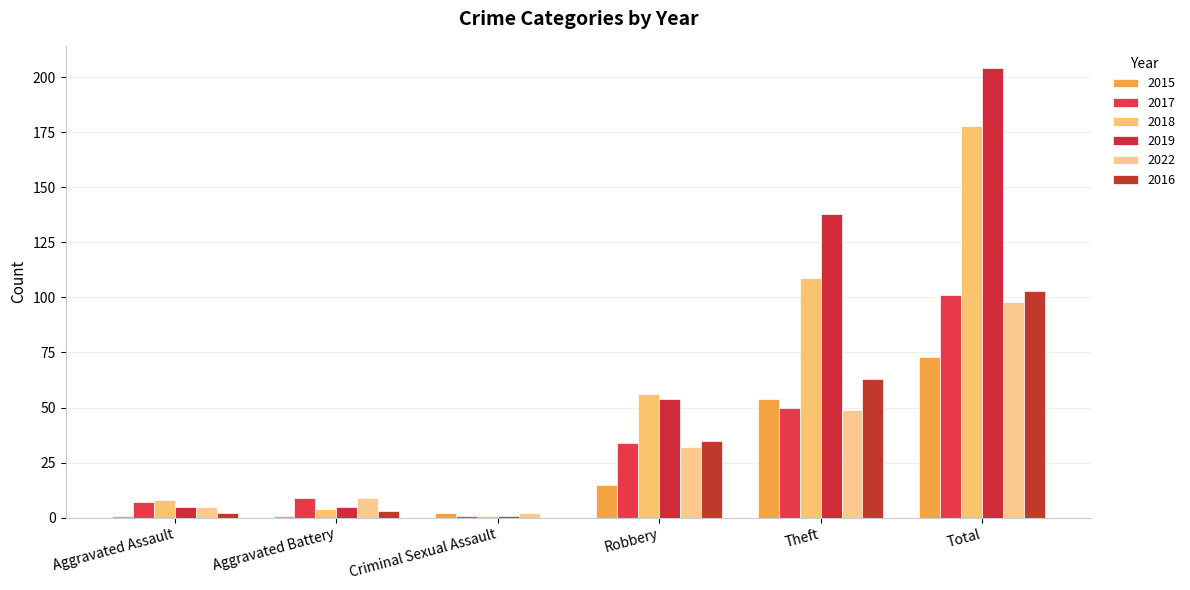

What is the label of the 5th bar from the left?

Theft